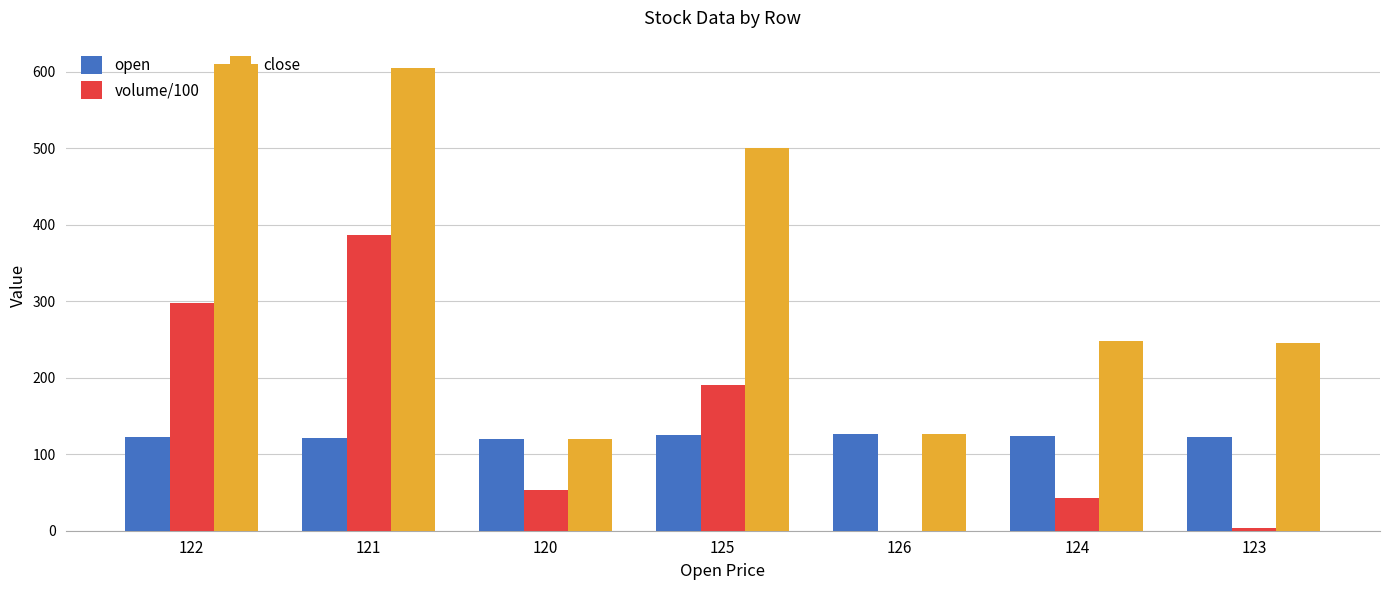

What is the maximum value for open?

126.0